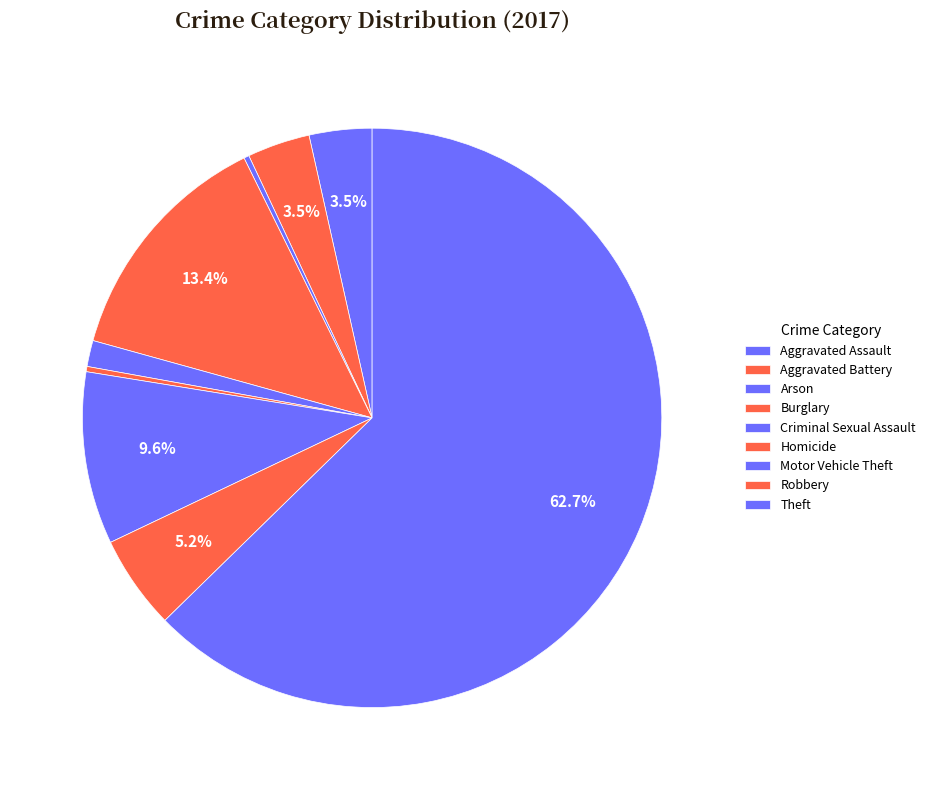

How many segments does this pie chart have?

9